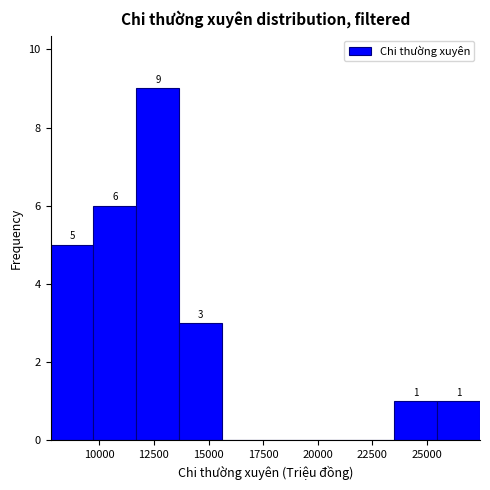

Read against the x-axis, roughly where is the centre of the tallest bar?

12500